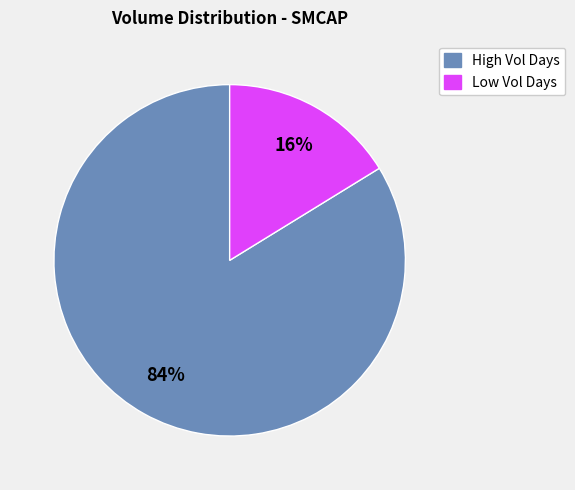

The Low Vol Days slice represents 16% of the pie. True or false?

True